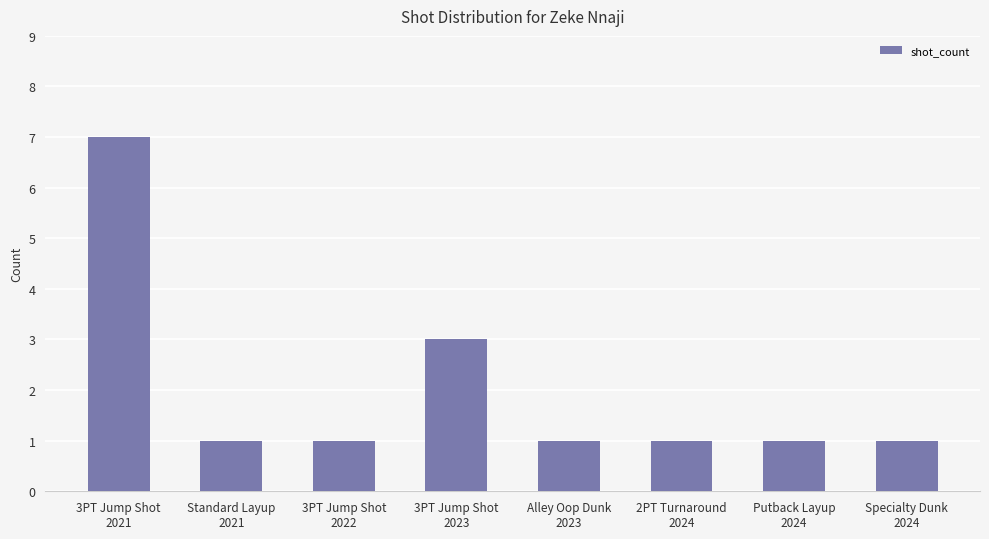

What is the minimum value shown in the chart?

1